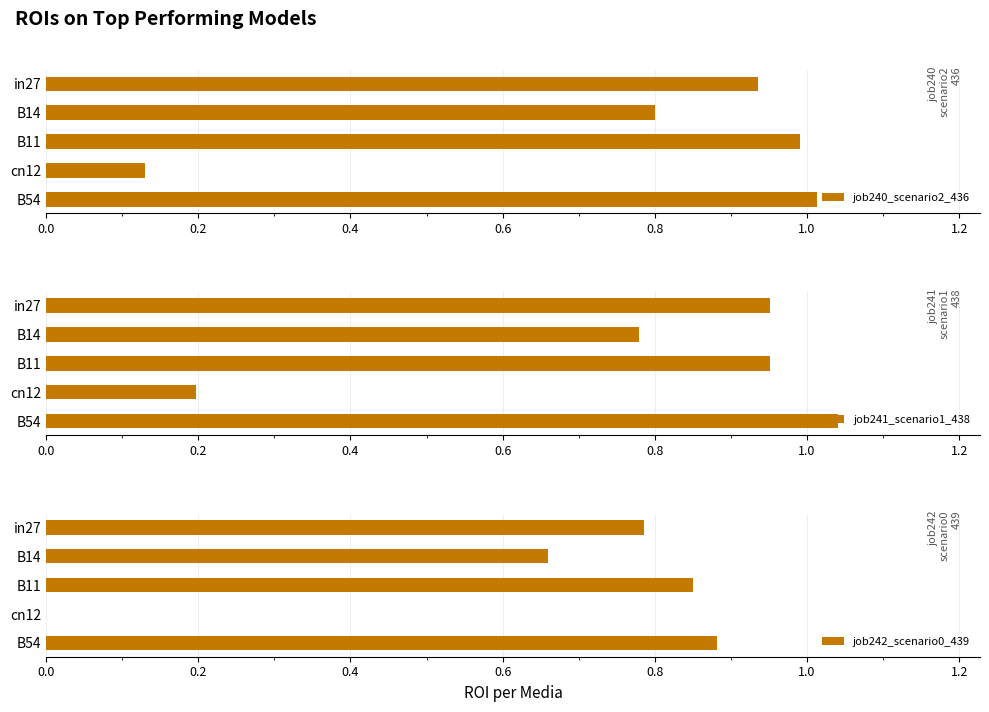

What is the minimum value for job240_scenario2_436?

0.1